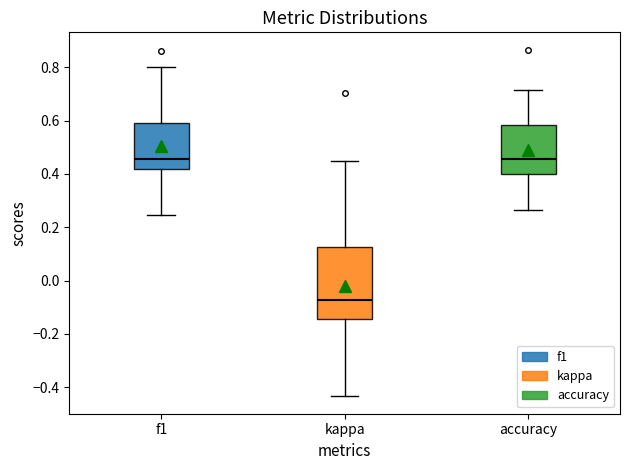

Reading left to right, transcribe this box plot: for each box, give where its median line is, the range the box spans, and where its two whiskers end, as read against the y-axis. The values are not printed on the chart, so give them approximately, as read against the axis.

f1: median 0.46, box 0.42 to 0.60, whiskers 0.24 to 0.80
kappa: median -0.08, box -0.14 to 0.12, whiskers -0.44 to 0.44
accuracy: median 0.46, box 0.40 to 0.58, whiskers 0.26 to 0.72